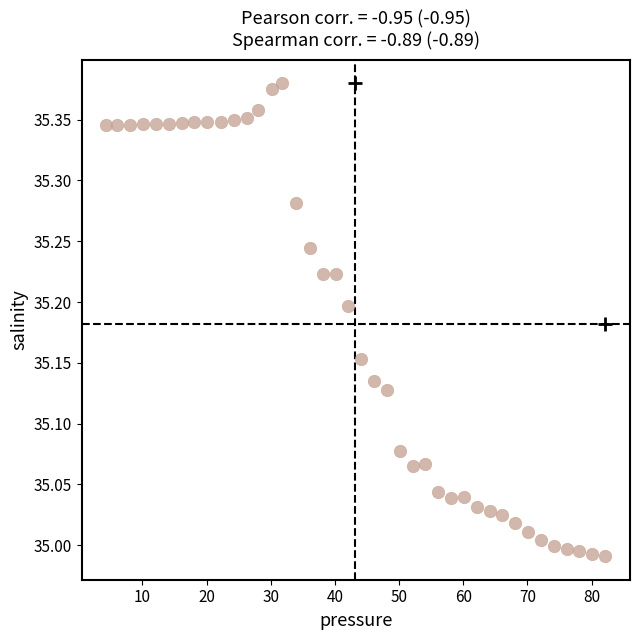

What is the range of Y values (max minus min)?

0.4